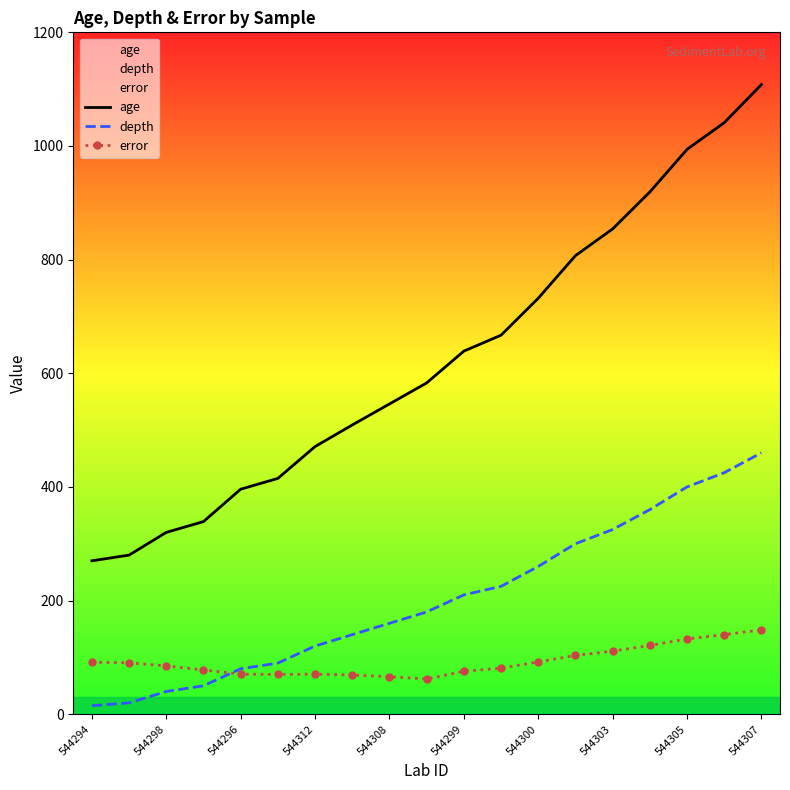

Reading left to right, transcribe all the data shown in this chart.

age: 270.0	280.0	320.0	339.0	396.0	415.0	471.0	509.0	546.0	583.0	639.0	667.0	732.0	807.0	854.0	919.0	994.0	1041.0	1108.0
depth: 15.0	20.0	40.0	50.0	80.0	90.0	120.0	140.0	160.0	180.0	210.0	225.0	260.0	300.0	325.0	360.0	400.0	425.0	460.0
error: 91.5	90.5	85.0	78.0	70.5	70.0	70.5	69.0	66.0	62.0	75.5	81.0	92.0	103.5	111.0	121.0	132.5	140.0	148.5